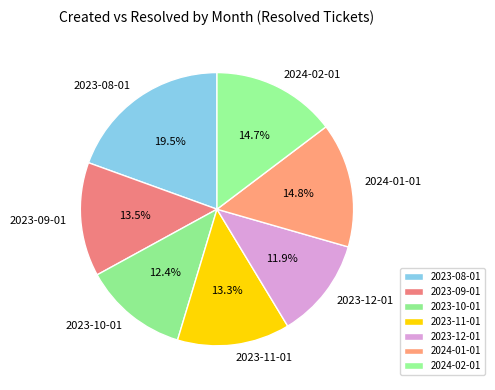

Count the number of slices in the pie.

7